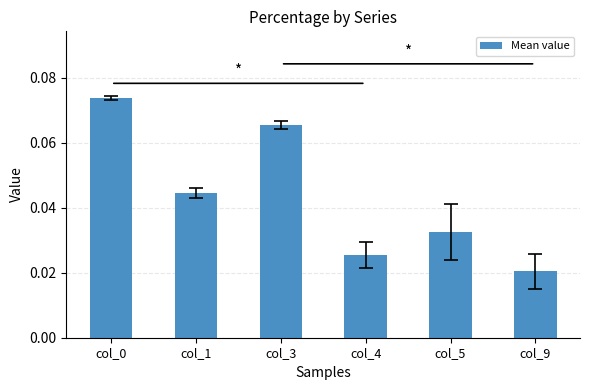

Which has a higher value, col_5 or col_1?

col_1